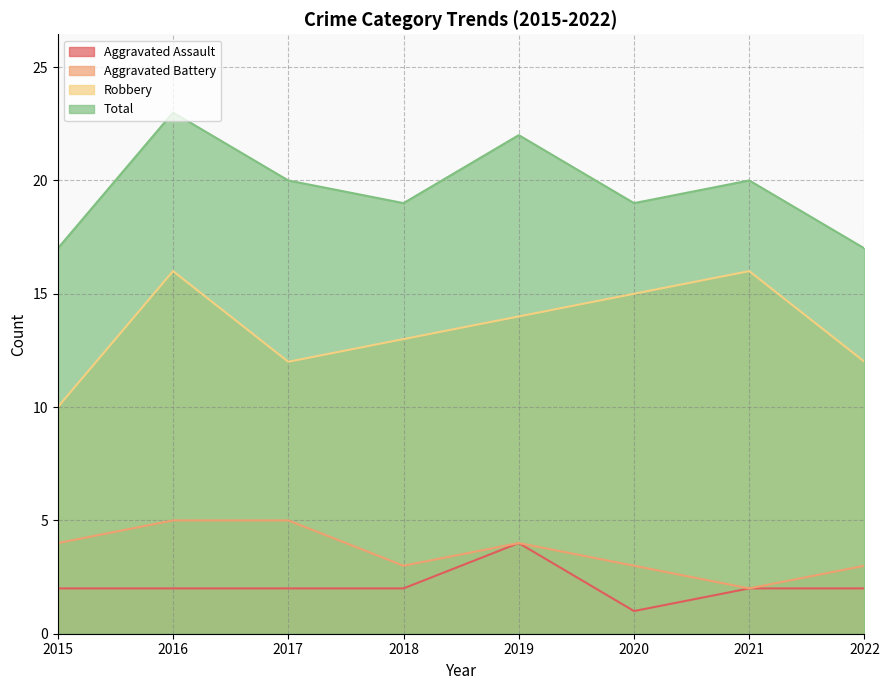

Reading right to left, extract all data points from this chart.

Aggravated Assault: 2	2	1	4	2	2	2	2
Aggravated Battery: 3	2	3	4	3	5	5	4
Robbery: 12	16	15	14	13	12	16	10
Total: 17	20	19	22	19	20	23	17